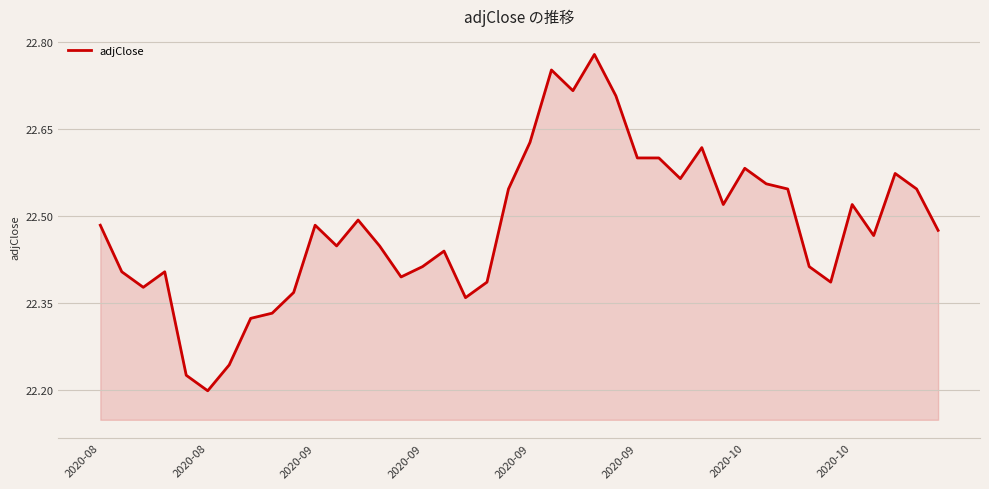

What is the difference between the maximum and minimum values?

0.6